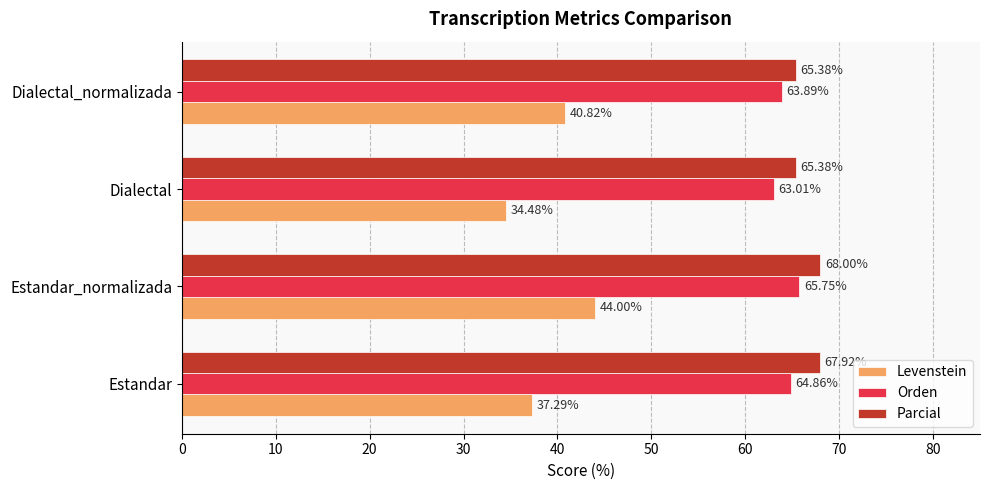

What is the minimum value shown in the chart?

34.5